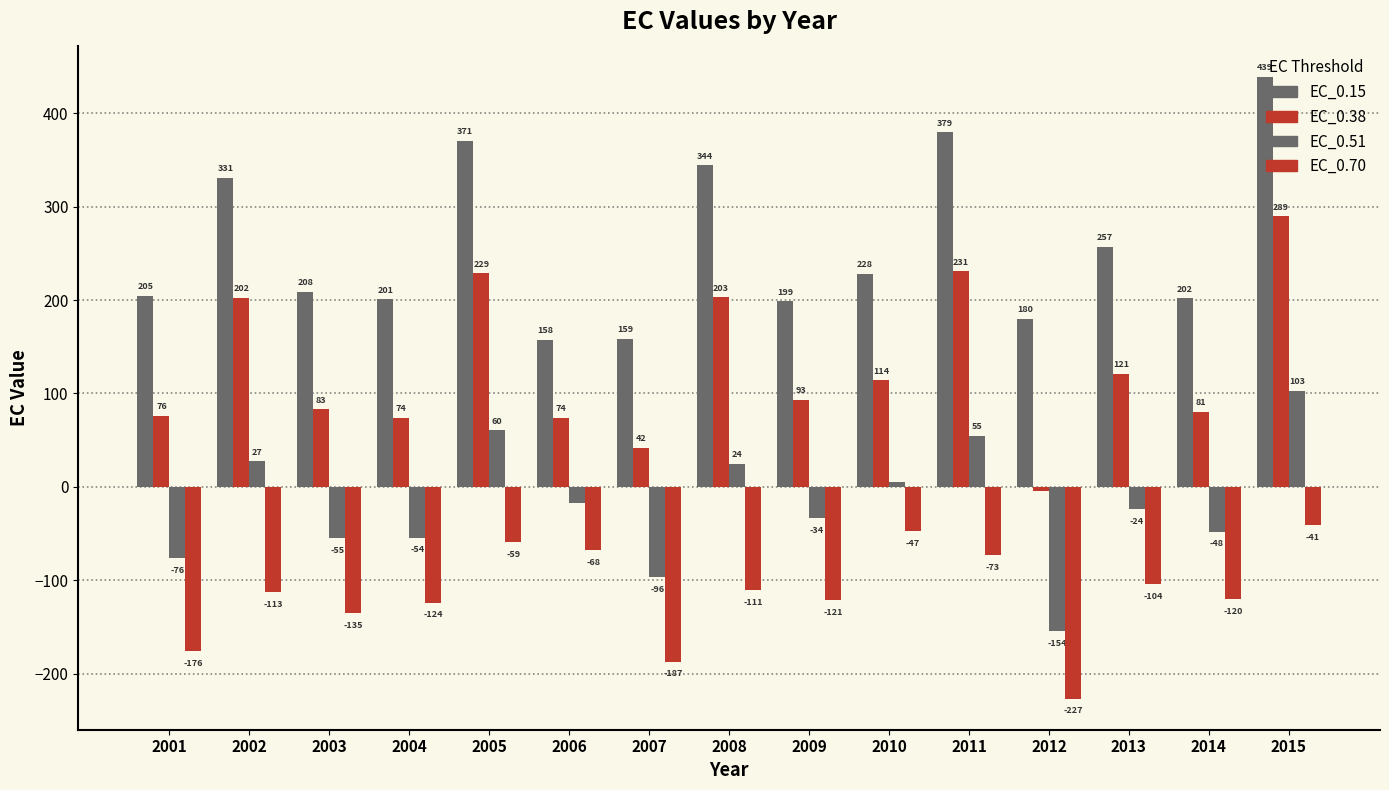

Which series has the largest range (max minus min)?

EC_0.38